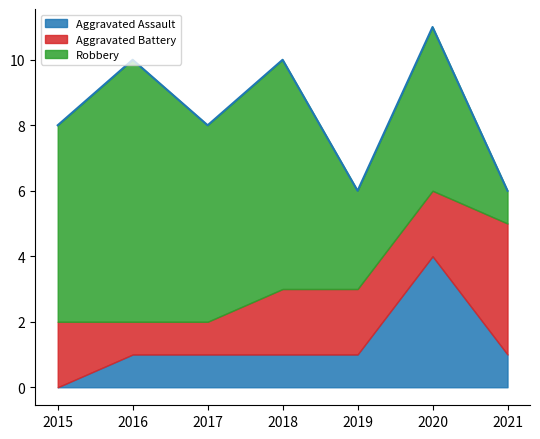

At which label is Aggravated Battery closest to 2?

2015